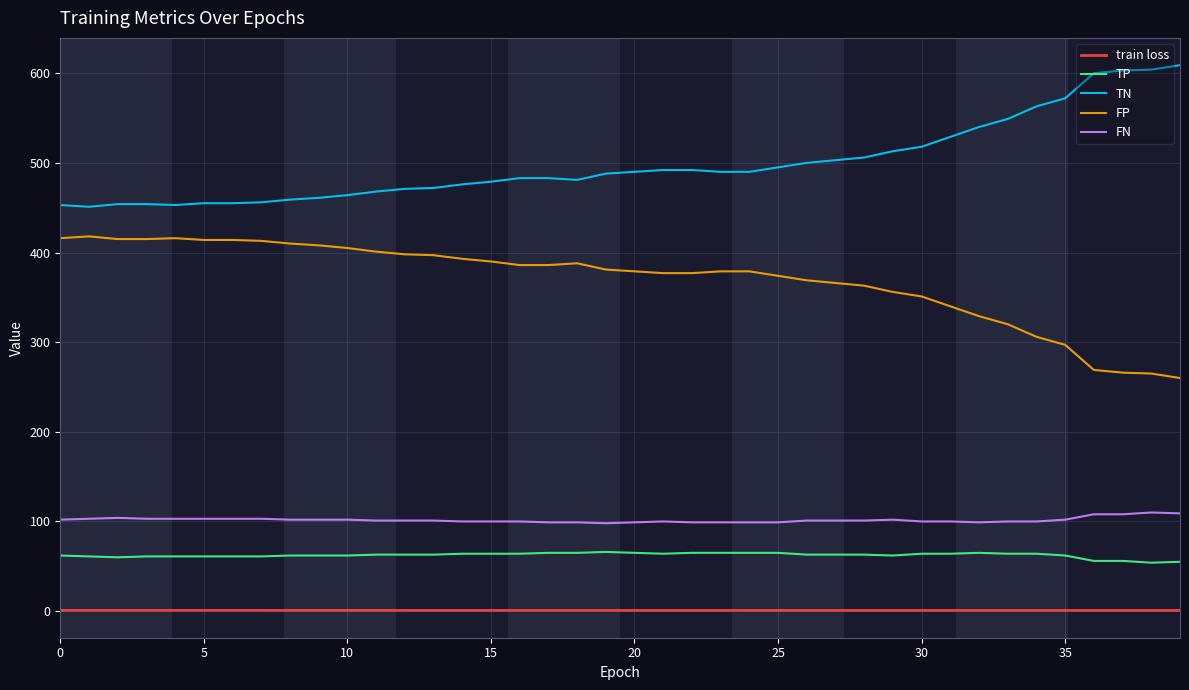

What is the minimum value for train loss?

0.7